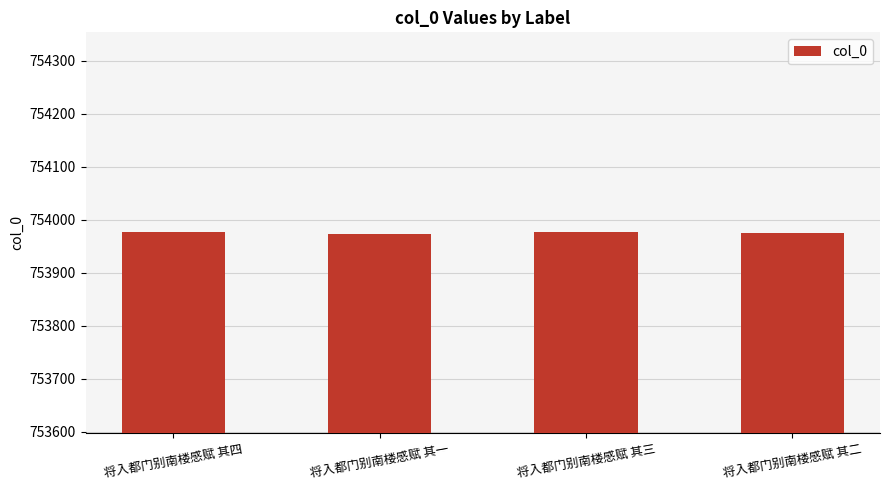

The value at 将入都门别南楼感赋 其一 is 753974. True or false?

True